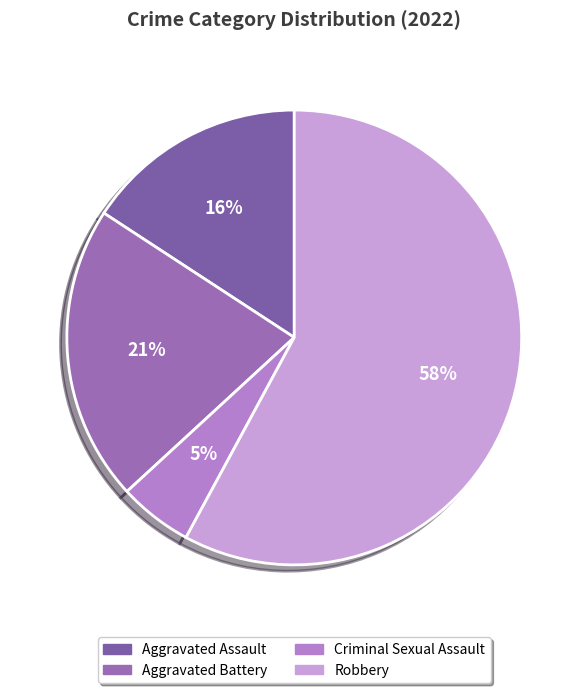

How many slices are in this pie chart?

4